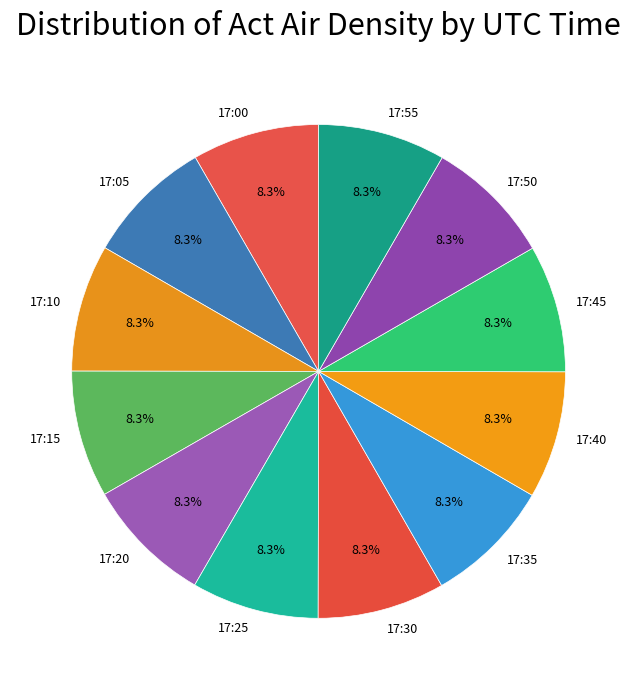

Does 17:30 represent more than half of the total?

No